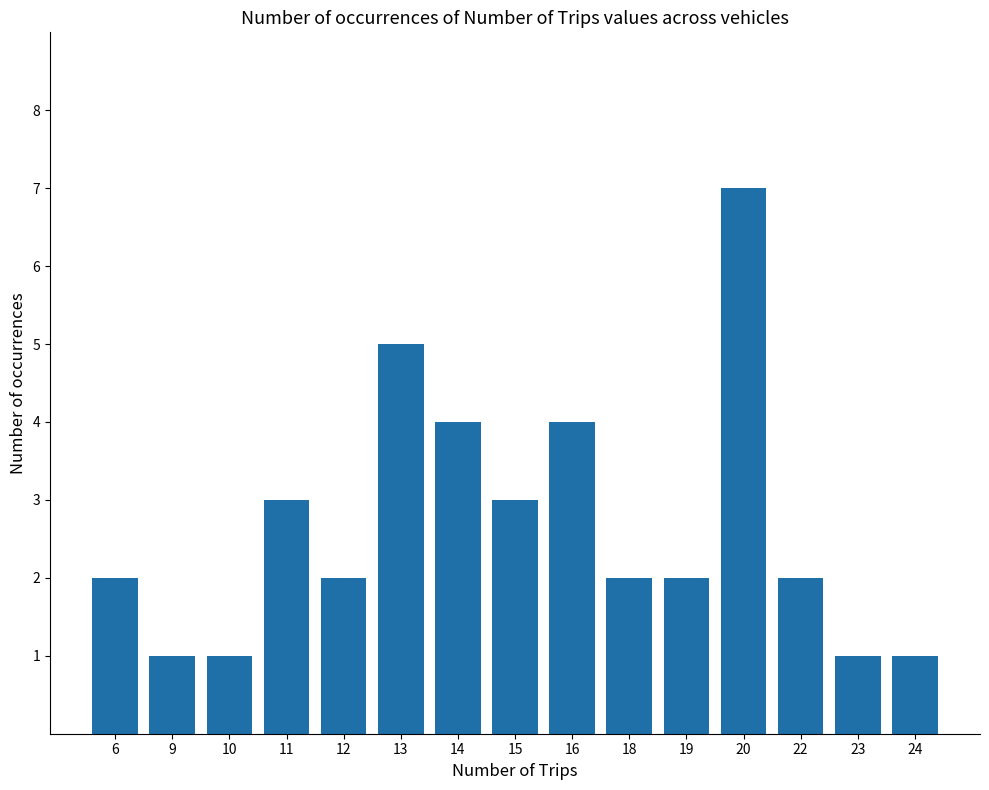

Does the chart contain stacked bars?

No